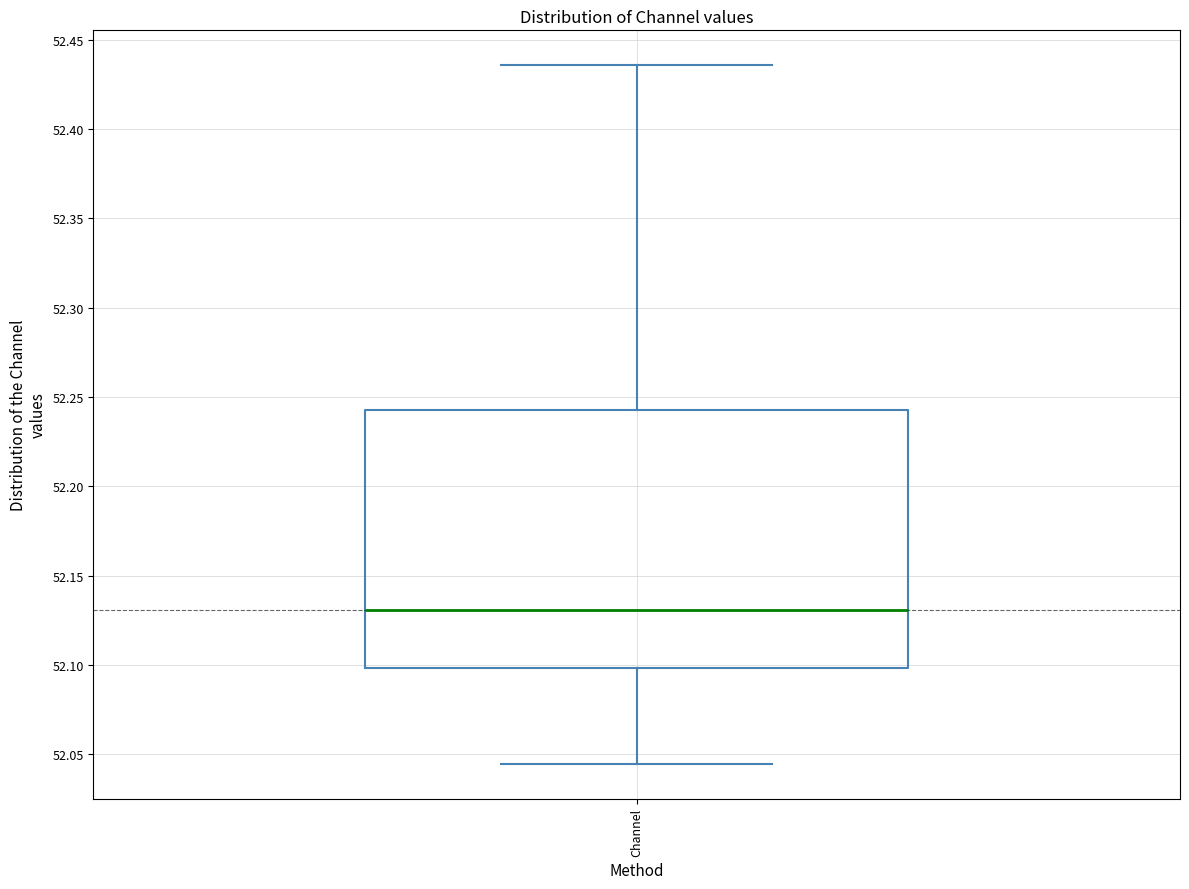

Read this box plot against the y-axis: the position of the median line, the range covered by the box, and the ends of both whiskers. The values are not printed on the chart, so give them approximately, as read against the axis.

median 52.130, box 52.100 to 52.245, whiskers 52.045 to 52.435